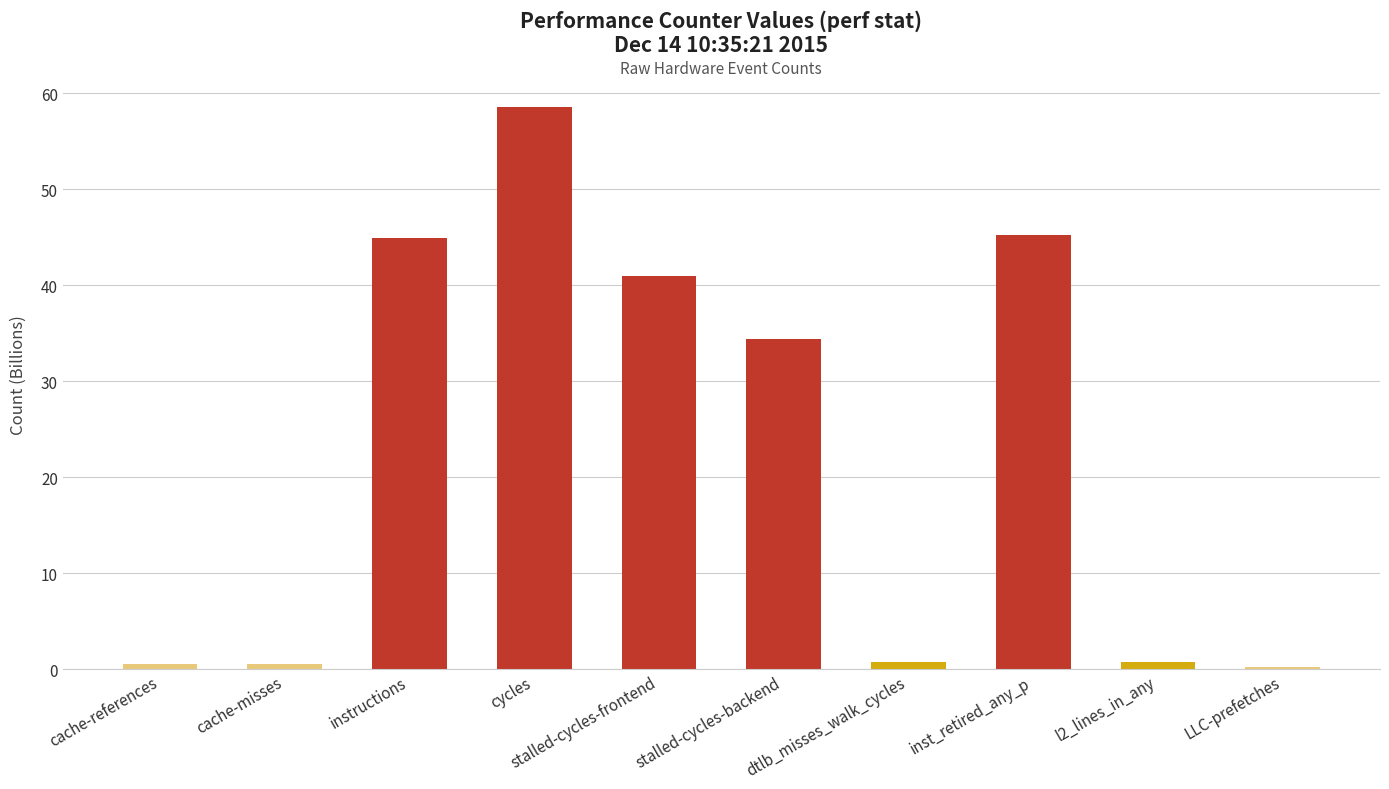

What position from the right is inst_retired_any_p?

3